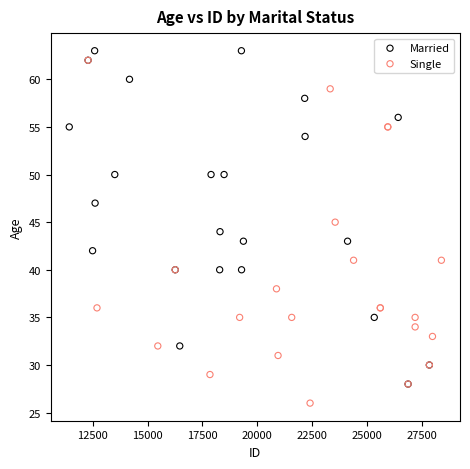

Which series reaches the maximum Y coordinate?

Married